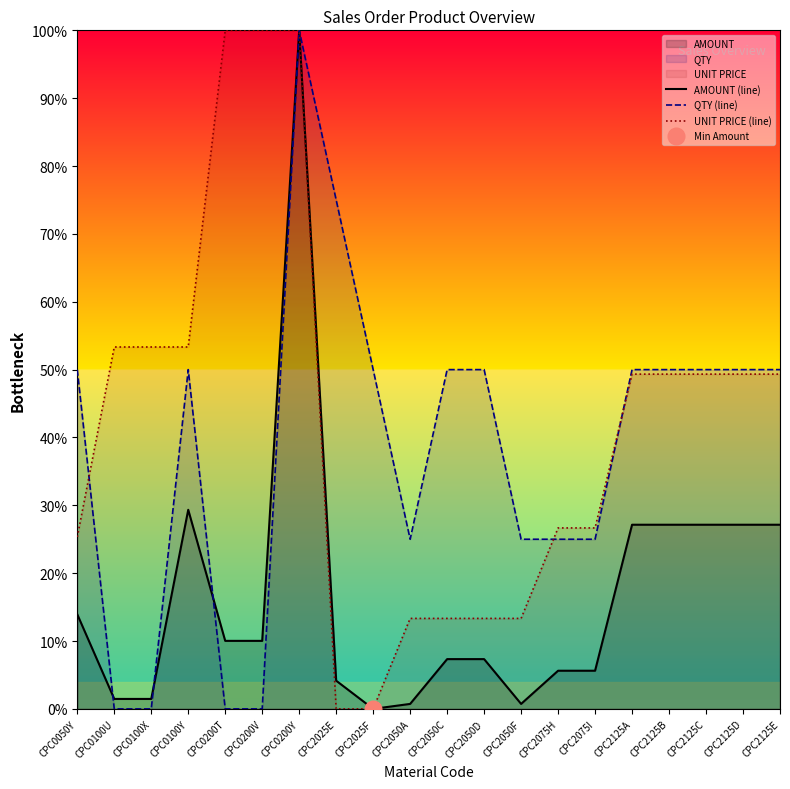

What is the difference between the second highest and minimum values in the UNIT PRICE (line) series?

100.0